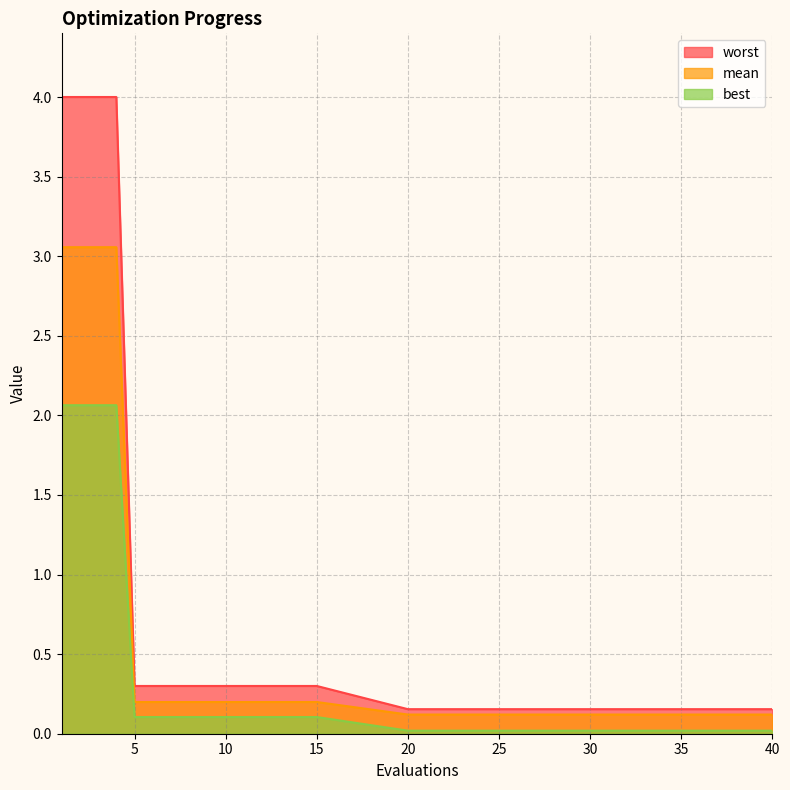

At which category is the sum across all series the highest?

1